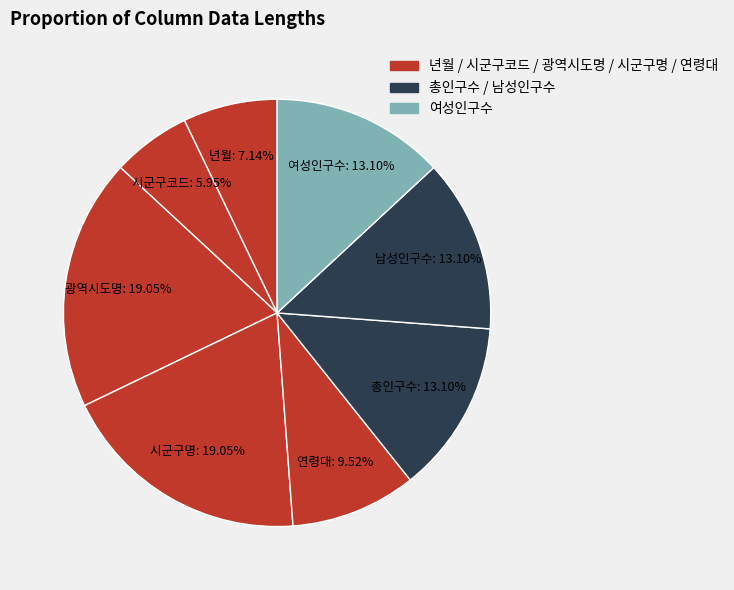

How many slices are in this pie chart?

8